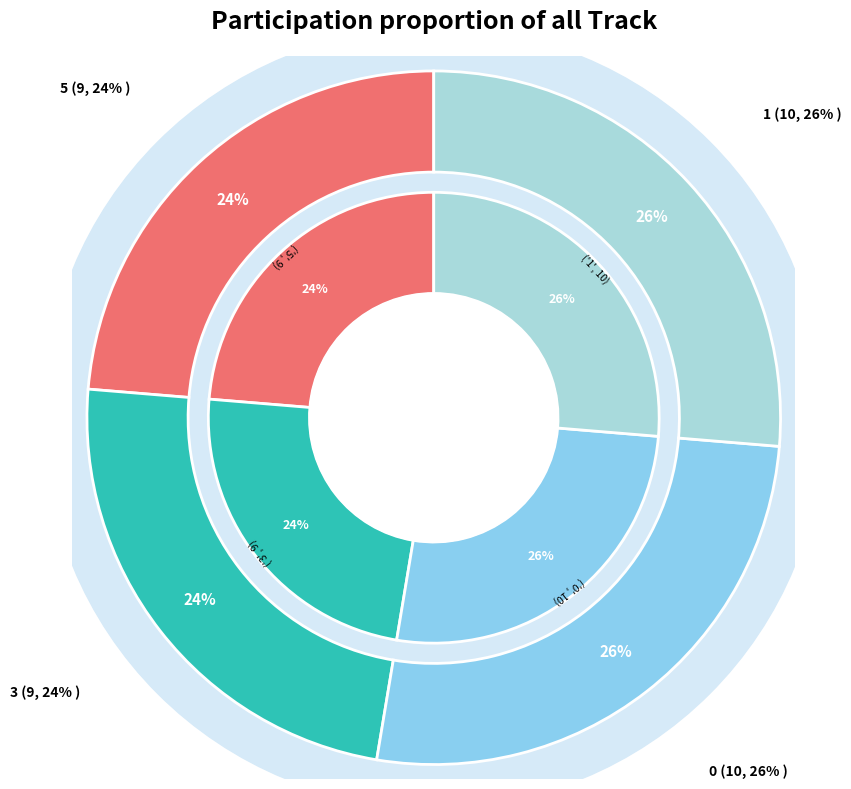

What is the ratio of the value at 1 to the value at 0?

1.0